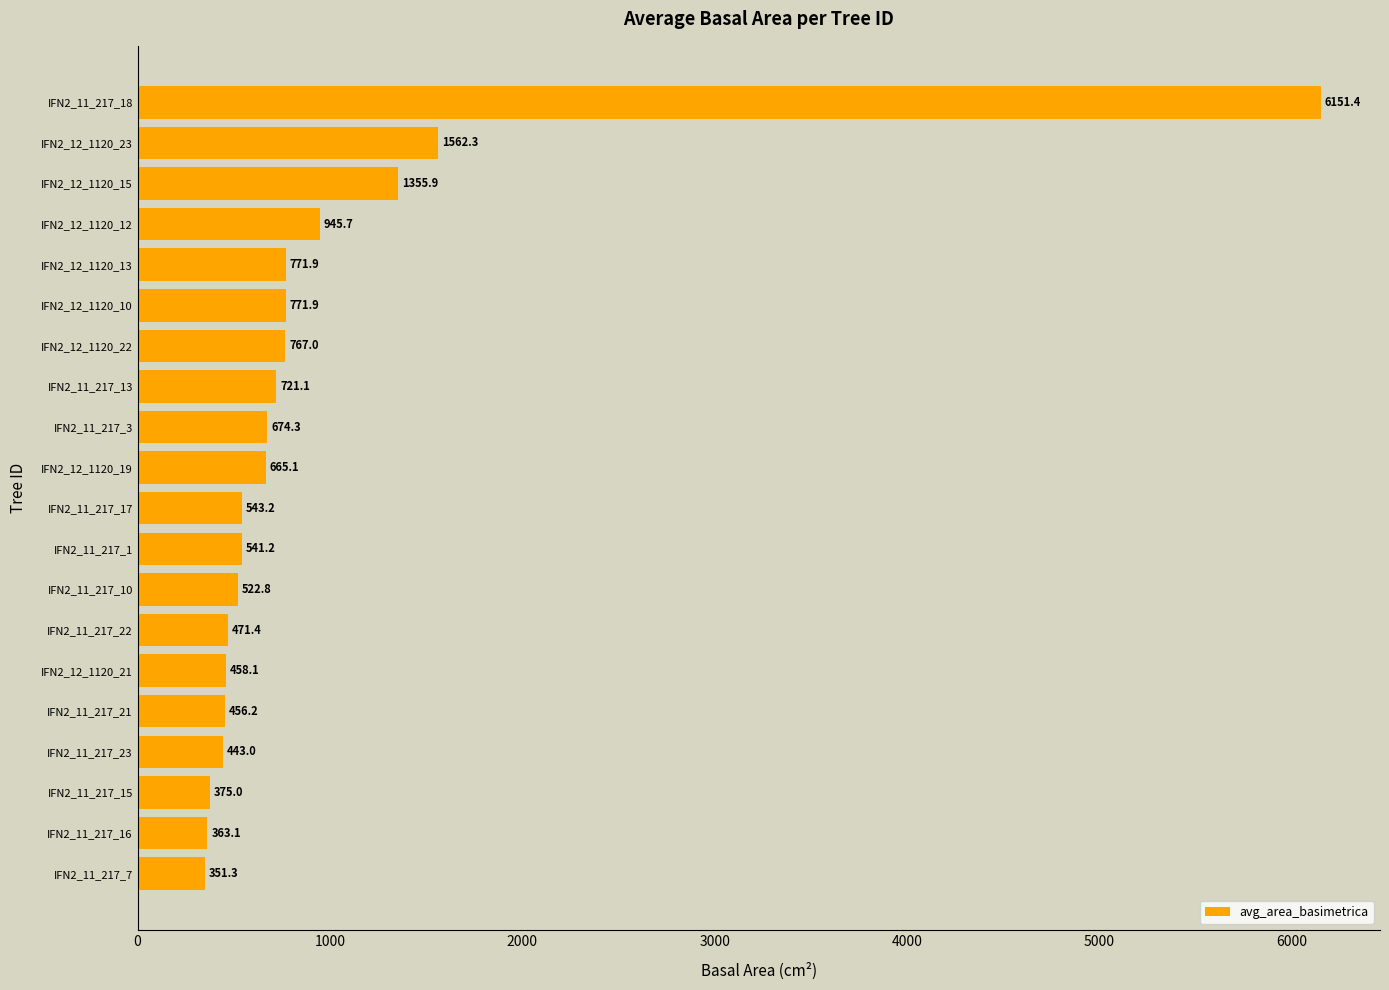

What is the minimum value shown in the chart?

351.3